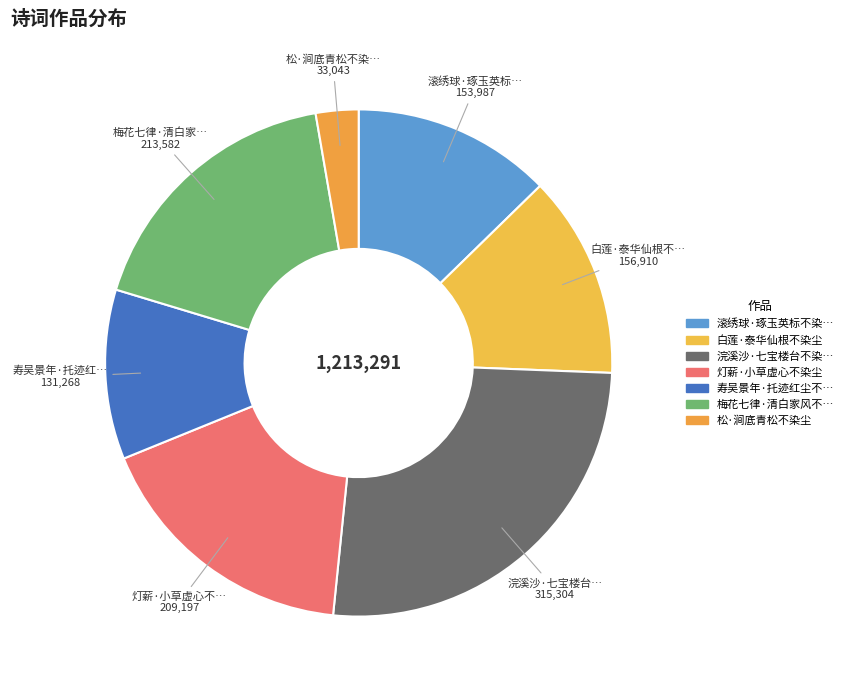

How many segments does this pie chart have?

7